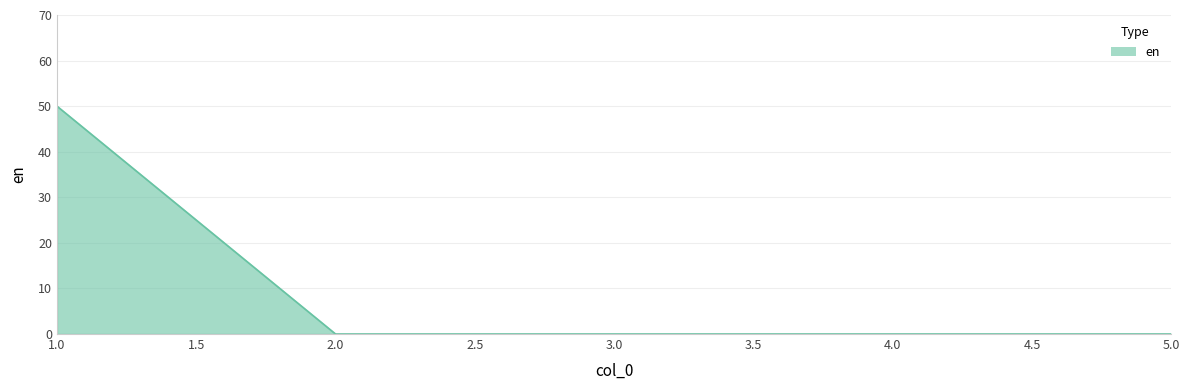

The value at 5.0 is -23. True or false?

False